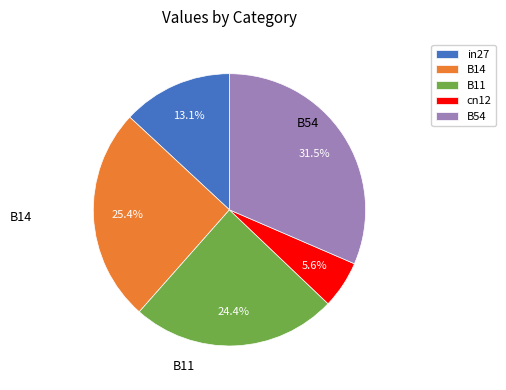

What is the ratio of the value at B54 to the value at B14?

1.2